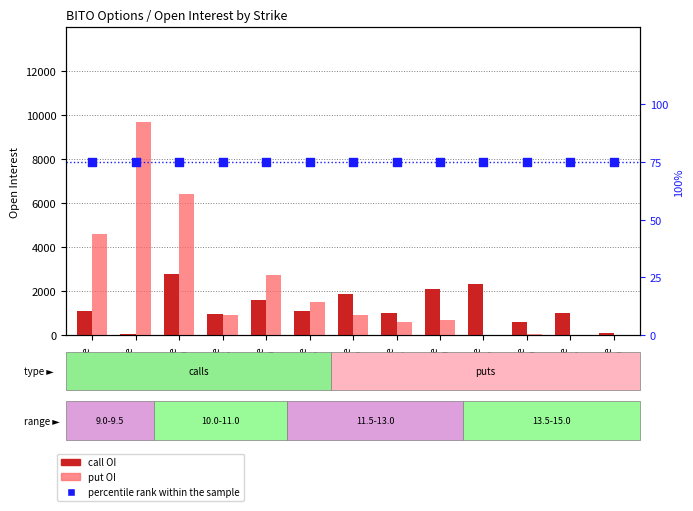

Which series reaches the maximum Y coordinate?

put OI